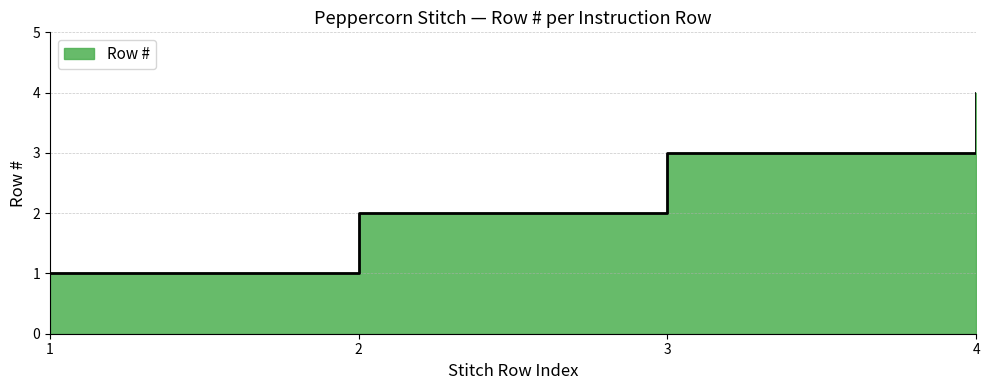

True or false: the data shows 6 at 4.

False